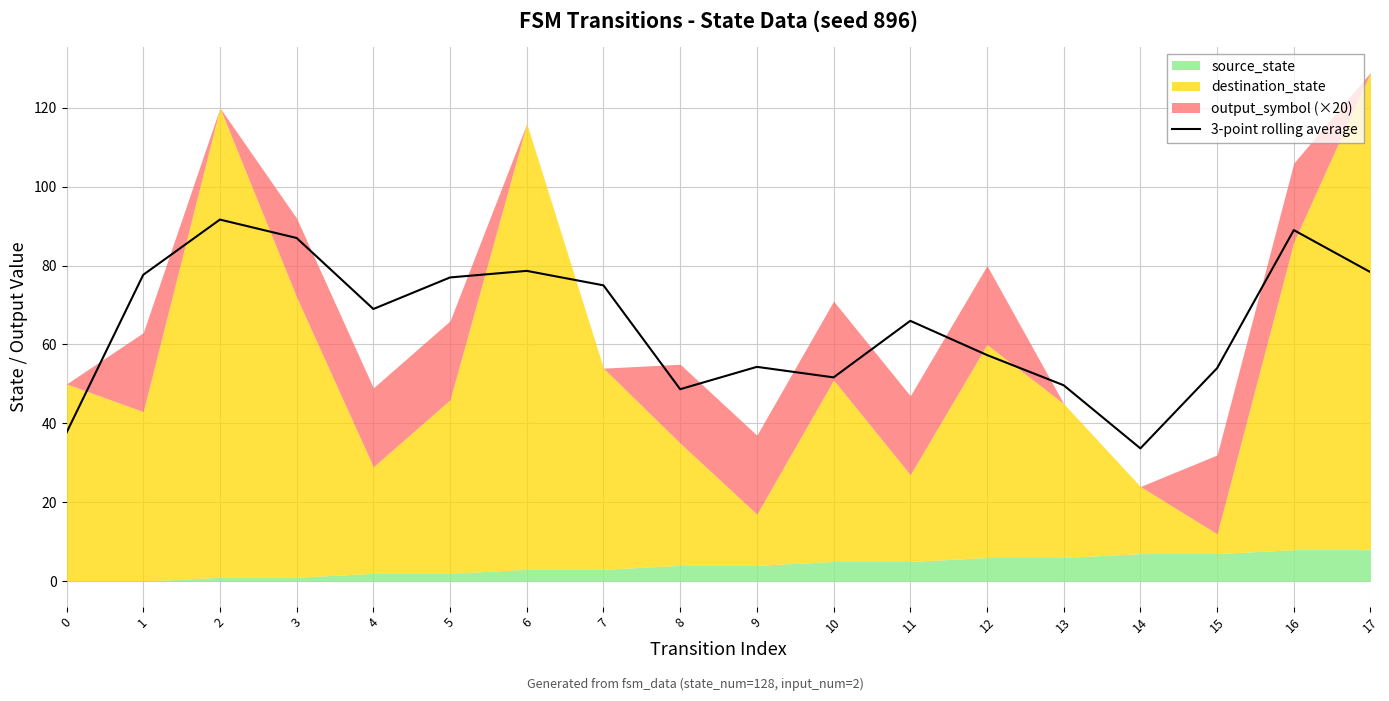

At which label does the data first exceed 69?

1